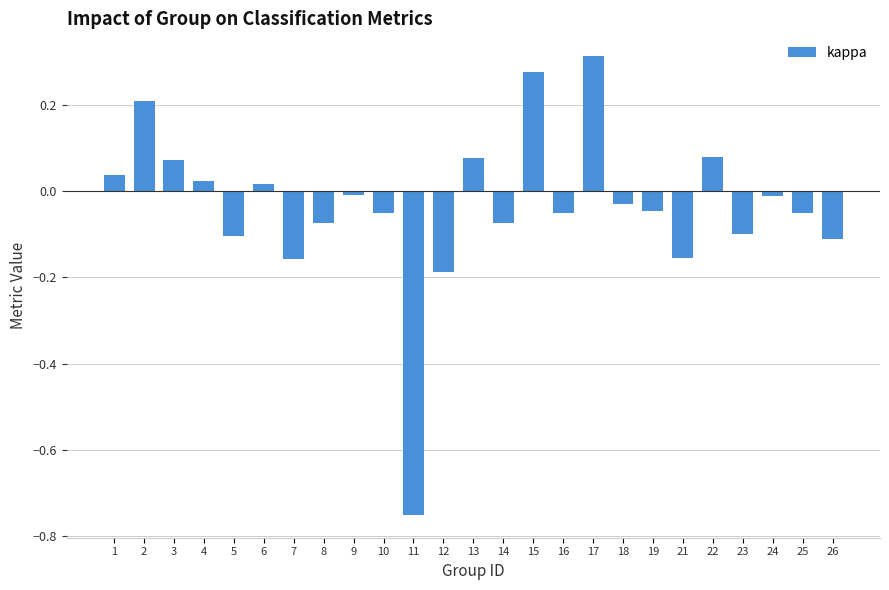

What is the sum of the values at 15 and 17?

0.6